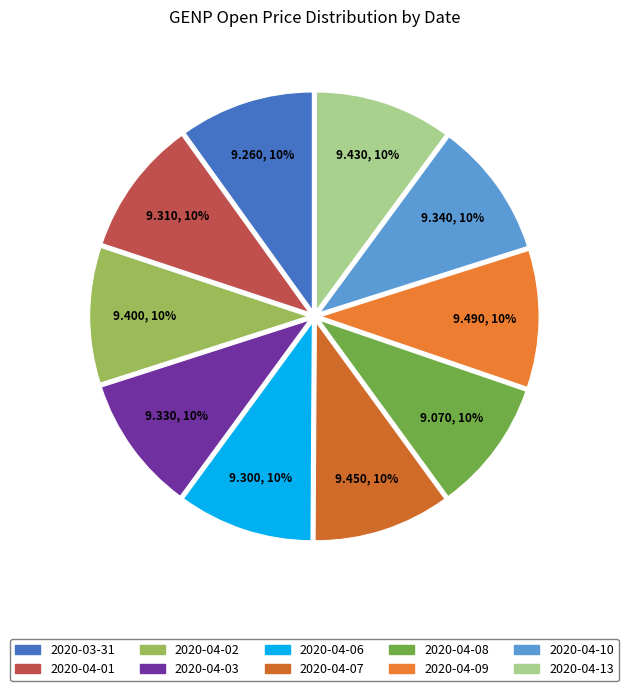

Combined, do 2020-04-07 and 2020-04-08 account for over 50%?

No